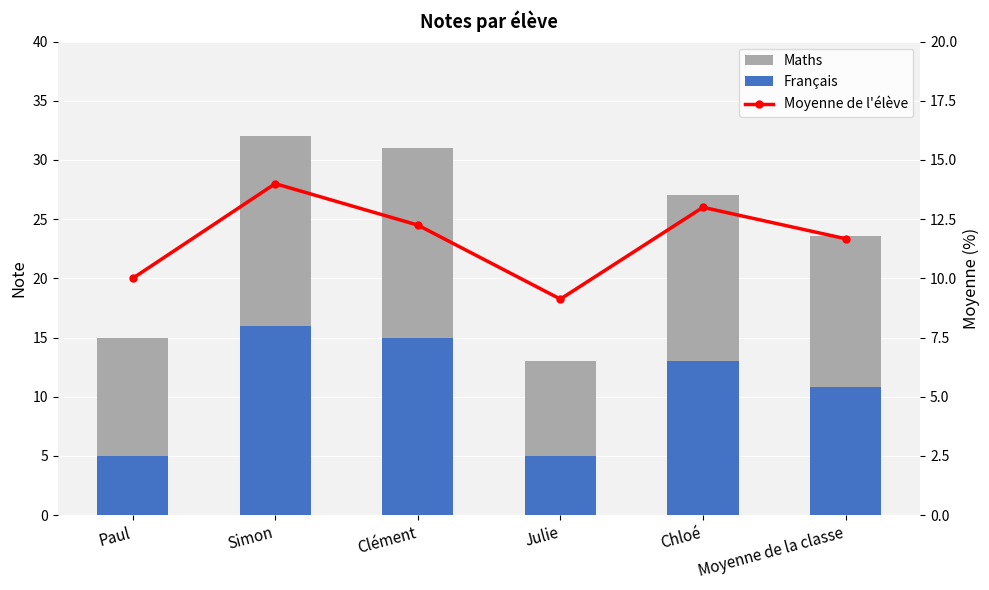

What is the total value across all series at Clément?

43.2